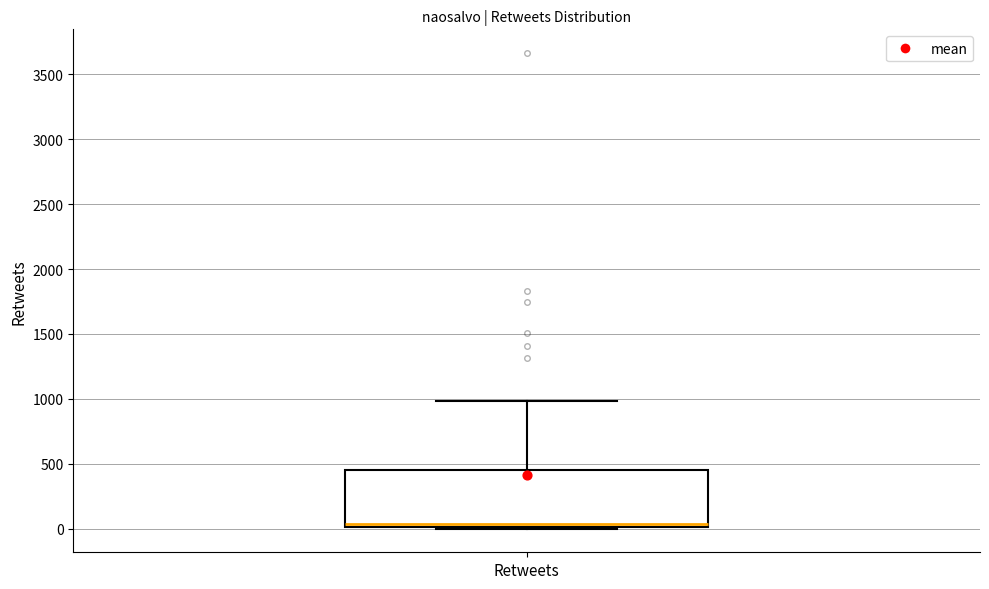

Read this box plot against the y-axis: the position of the median line, the range covered by the box, and the ends of both whiskers. The values are not printed on the chart, so give them approximately, as read against the axis.

median 50, box 0 to 450, whiskers 0 to 1000